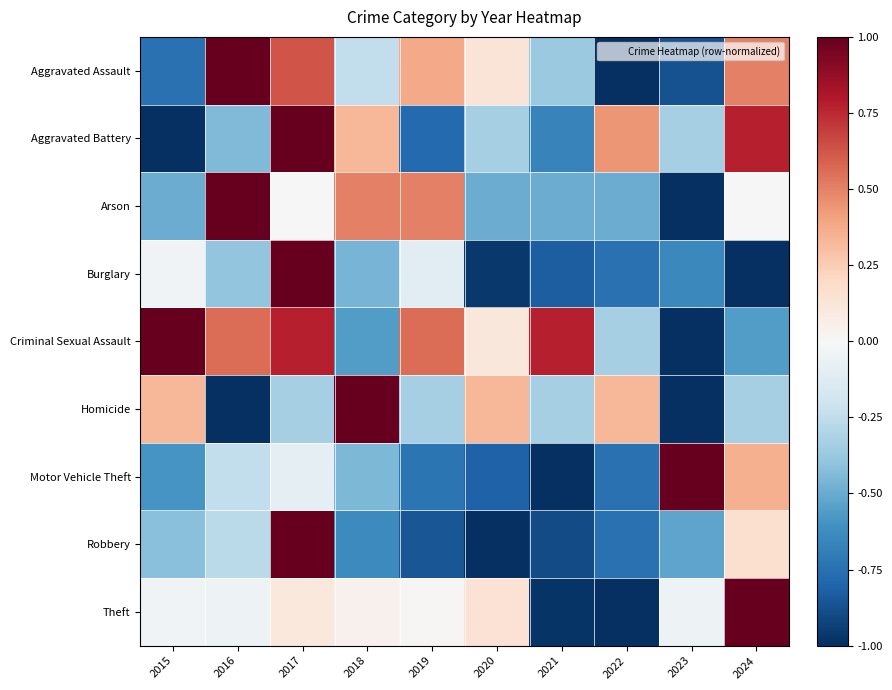

How many distinct data groups are displayed?

9